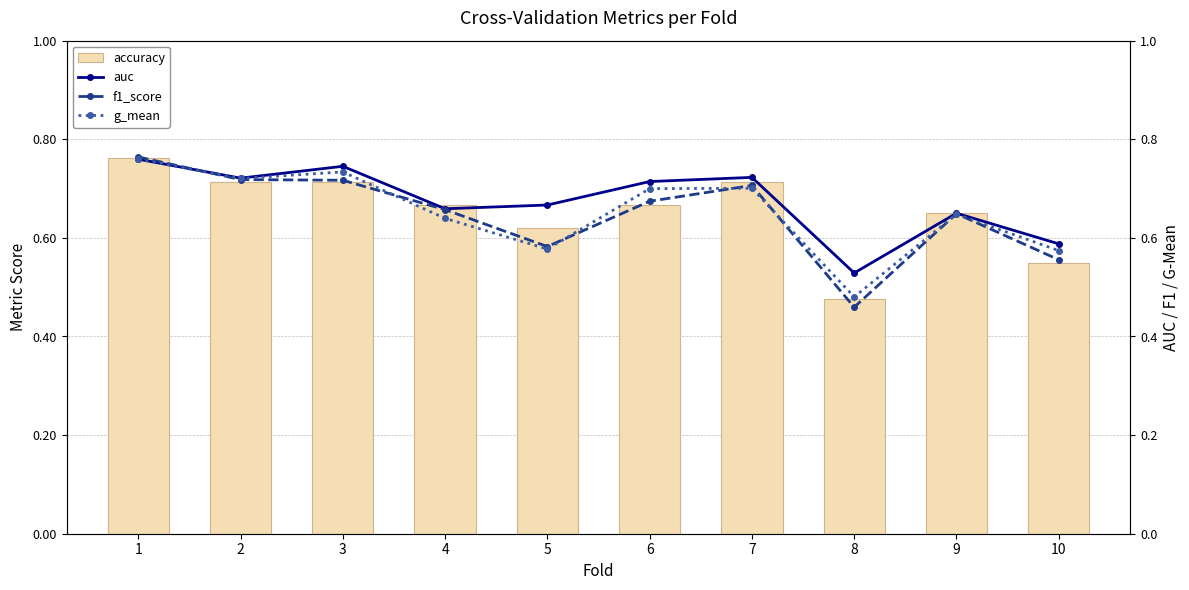

Reading left to right, transcribe all the data shown in this chart.

accuracy: 0.8	0.7	0.7	0.7	0.6	0.7	0.7	0.5	0.7	0.6
auc: 0.8	0.7	0.7	0.7	0.7	0.7	0.7	0.5	0.6	0.6
f1_score: 0.8	0.7	0.7	0.7	0.6	0.7	0.7	0.5	0.6	0.6
g_mean: 0.8	0.7	0.7	0.6	0.6	0.7	0.7	0.5	0.6	0.6